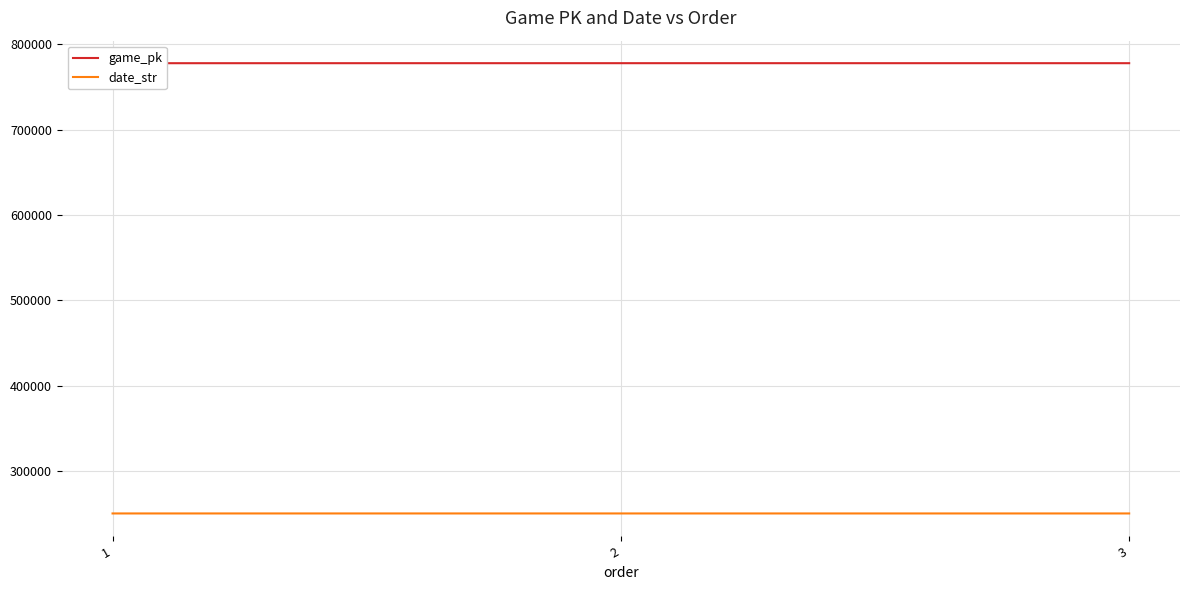

The value of date_str at 1 is 362319. True or false?

False